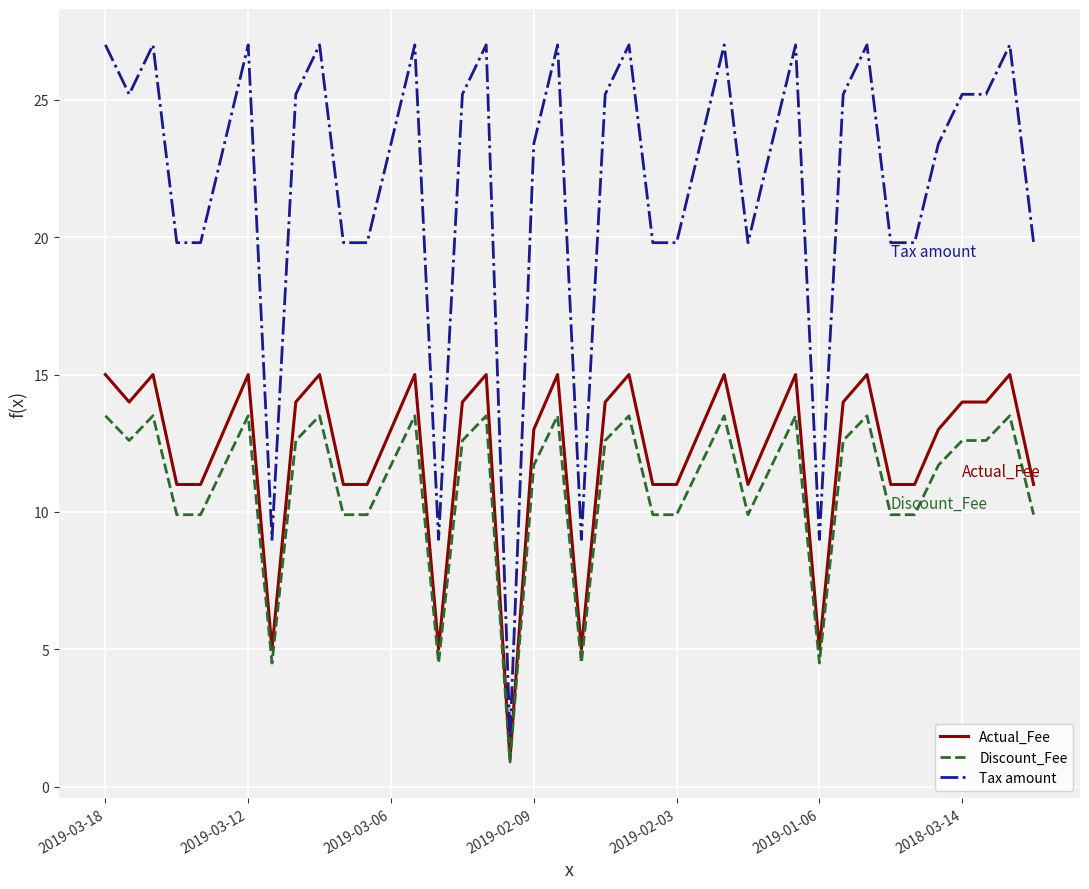

Rank the series by their maximum value, from highest to lowest.

Tax amount, Actual_Fee, Discount_Fee